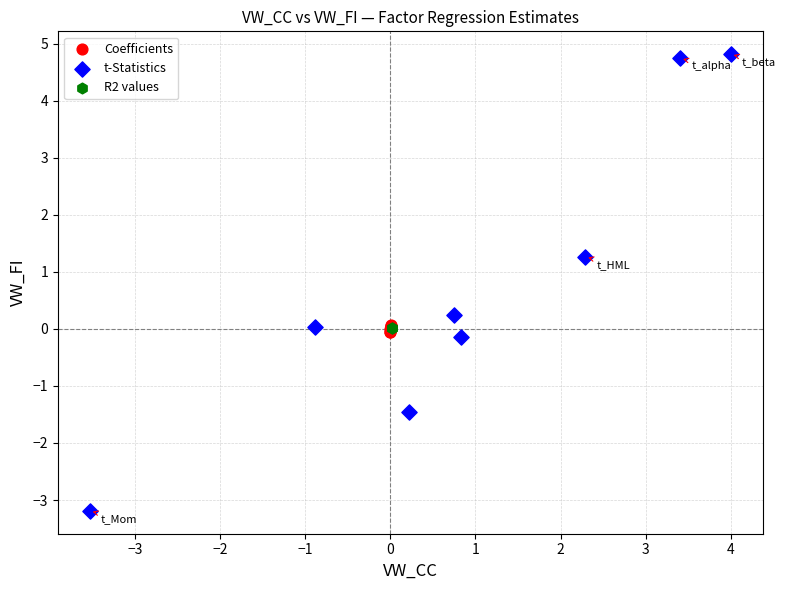

What are all the series names shown in the legend?

Coefficients, t-Statistics, R2 values